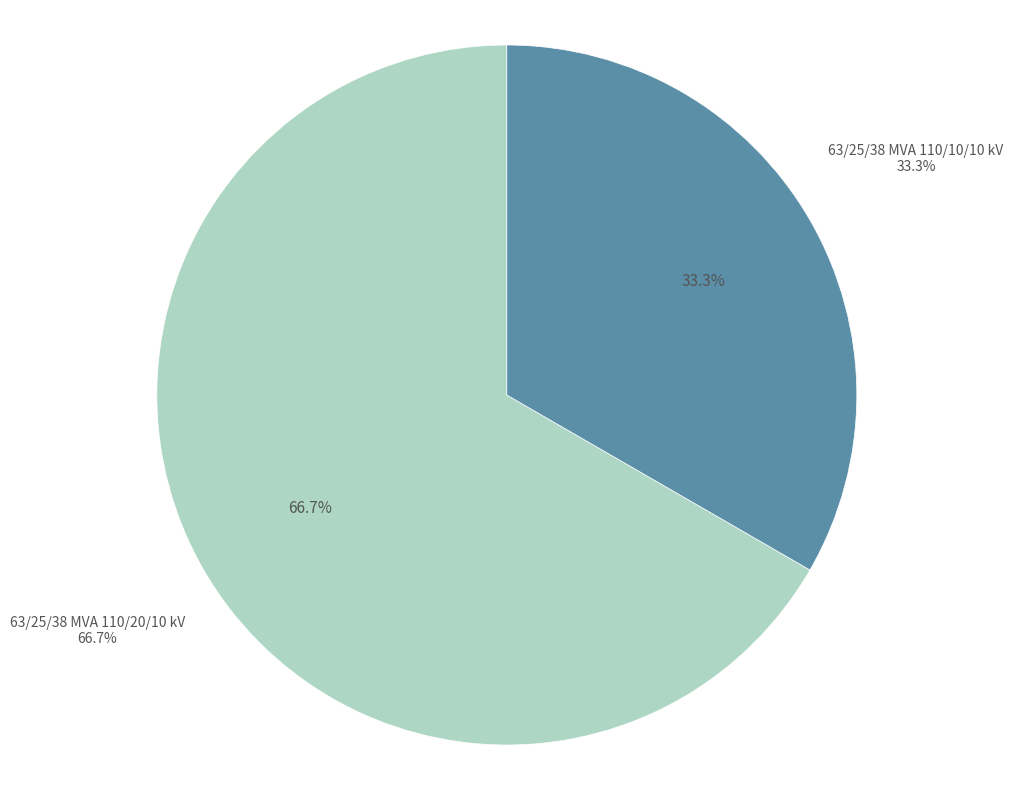

What is the smallest slice in the pie chart?

63/25/38 MVA 110/10/10 kV